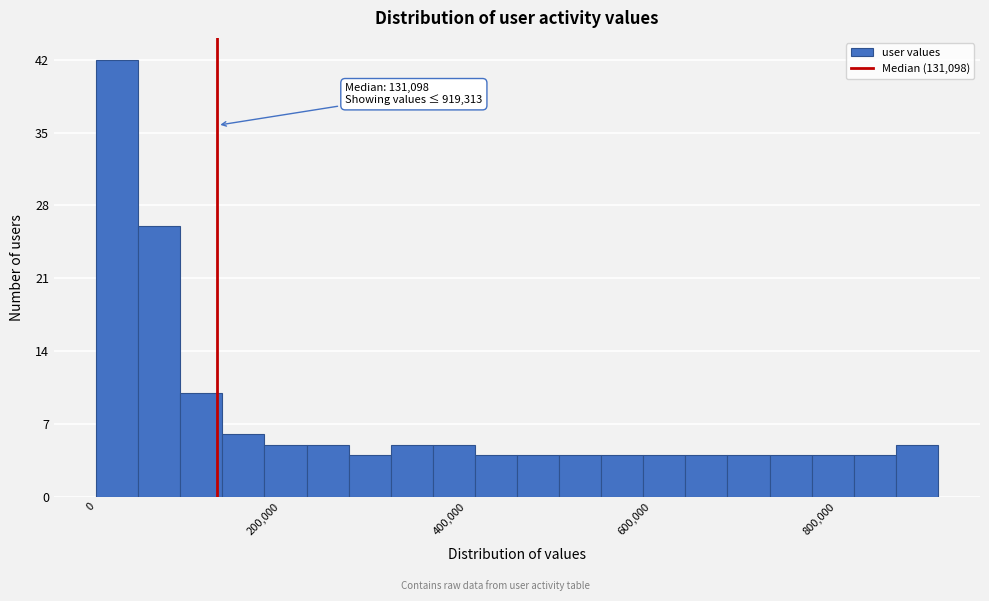

Read against the x-axis, roughly where is the centre of the tallest bar?

20000